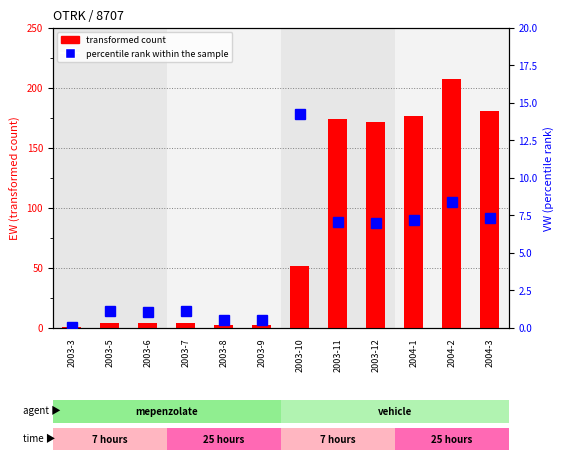

At 2003-5, list the series in order from smallest to largest.

percentile rank within the sample, transformed count